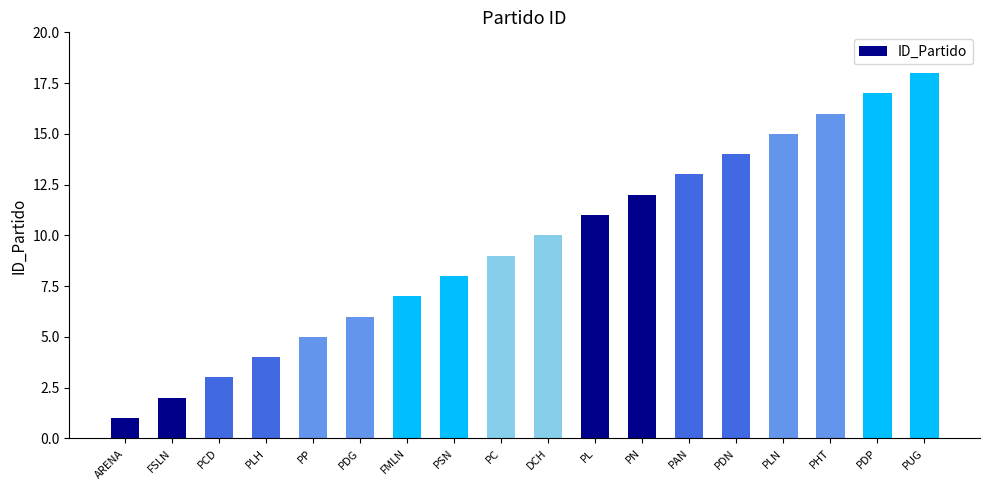

Does the chart contain any negative values?

No